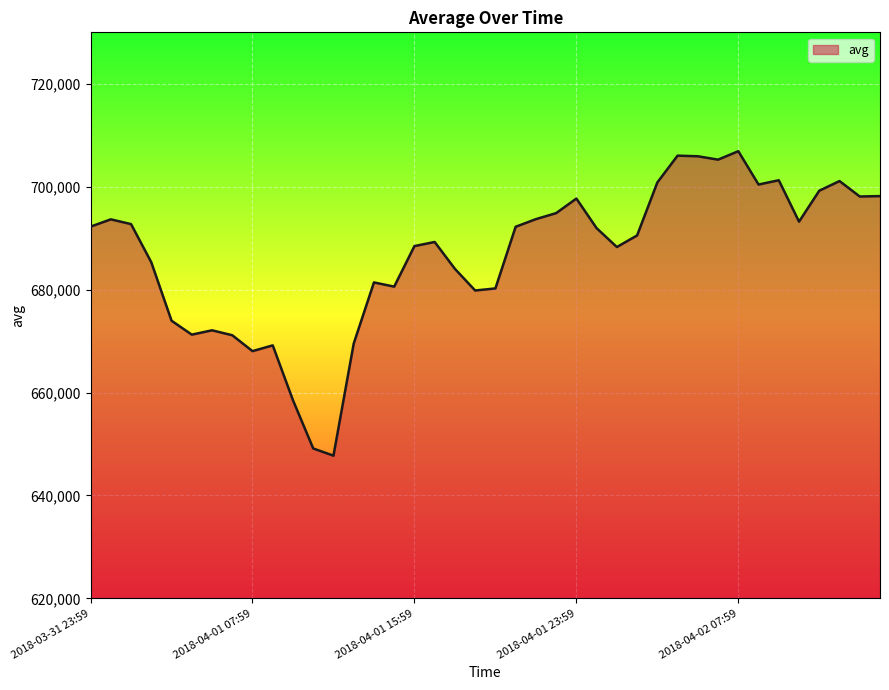

What is the minimum value shown in the chart?

647733.3